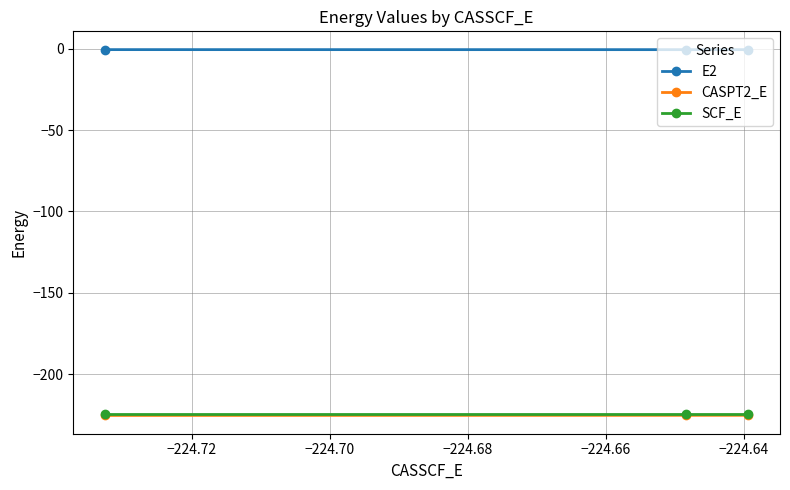

What is the maximum value for SCF_E?

-224.5